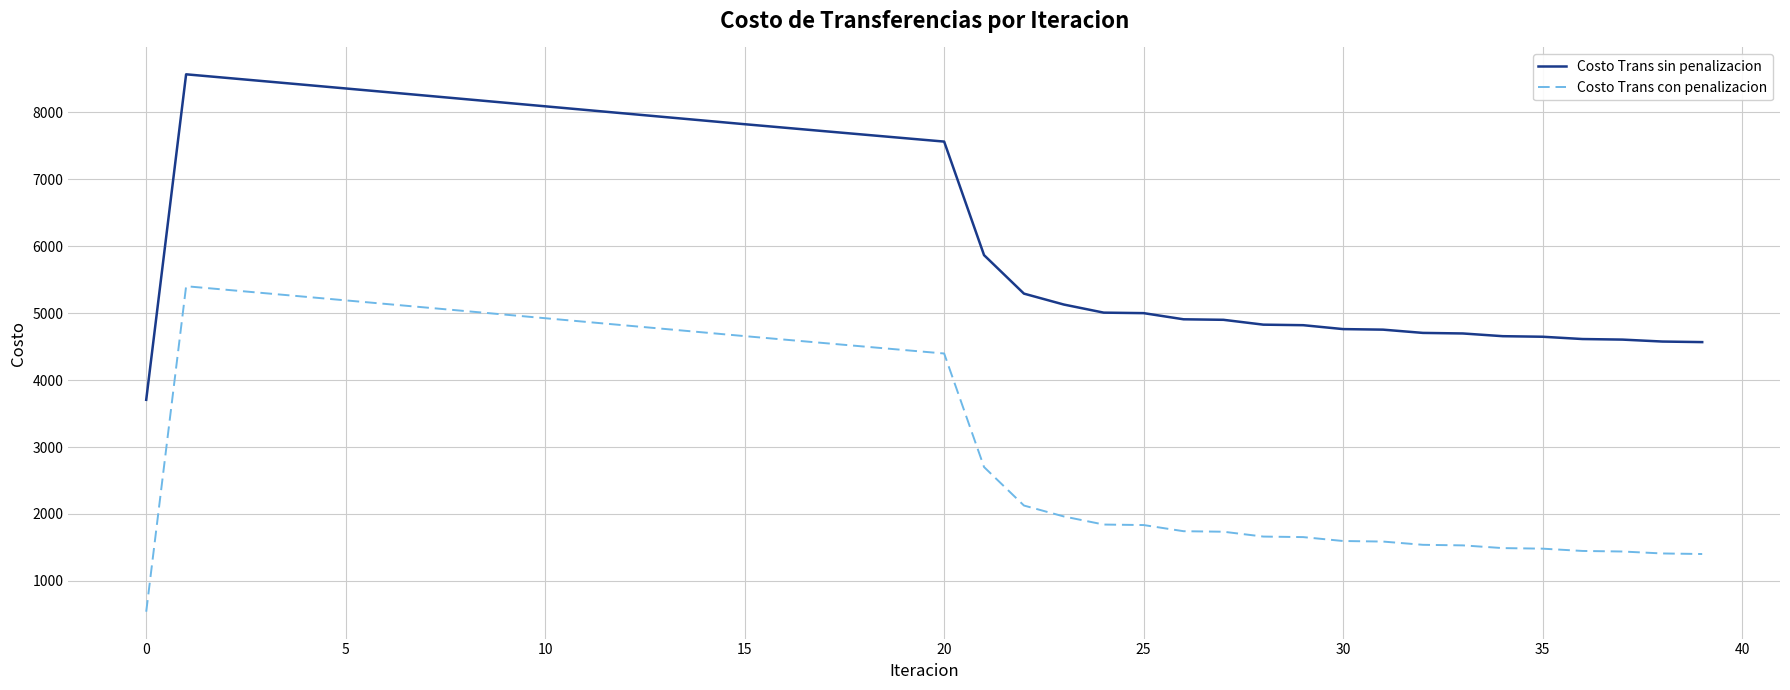

What is the maximum value shown in the chart?

8567.5